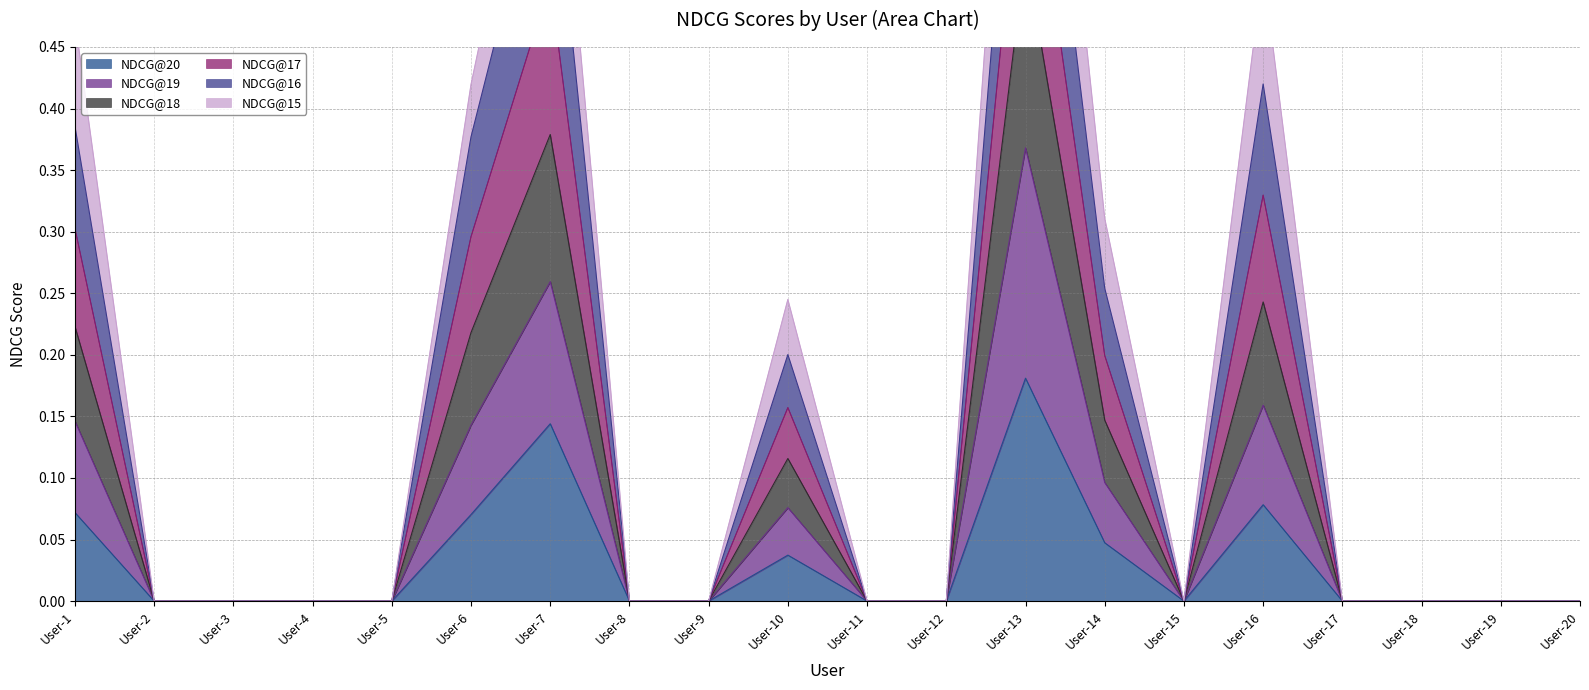

At which category does NDCG@16 reach its first local peak?

User-7